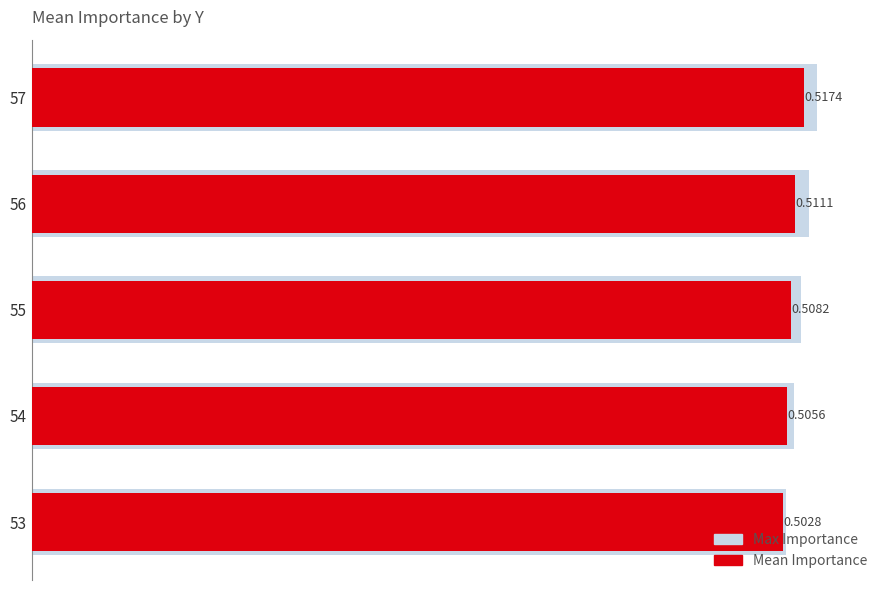

What is the sum of all Mean Importance values?

2.5